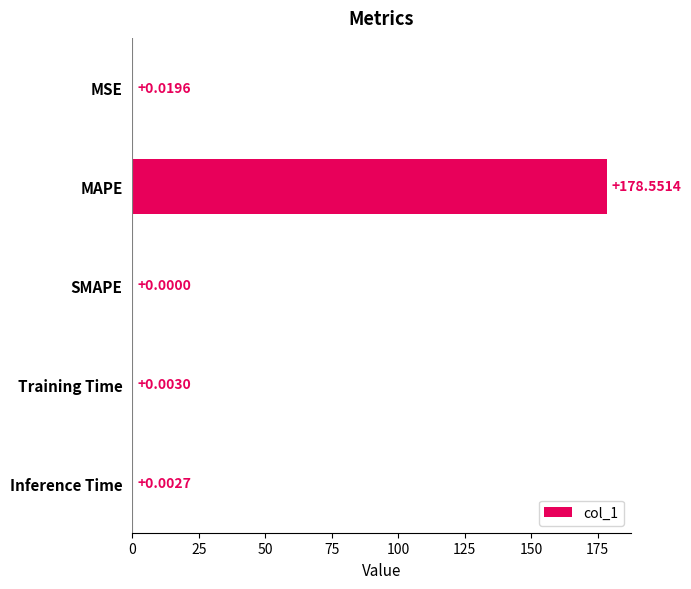

At which category does the chart reach its peak across all series?

MAPE